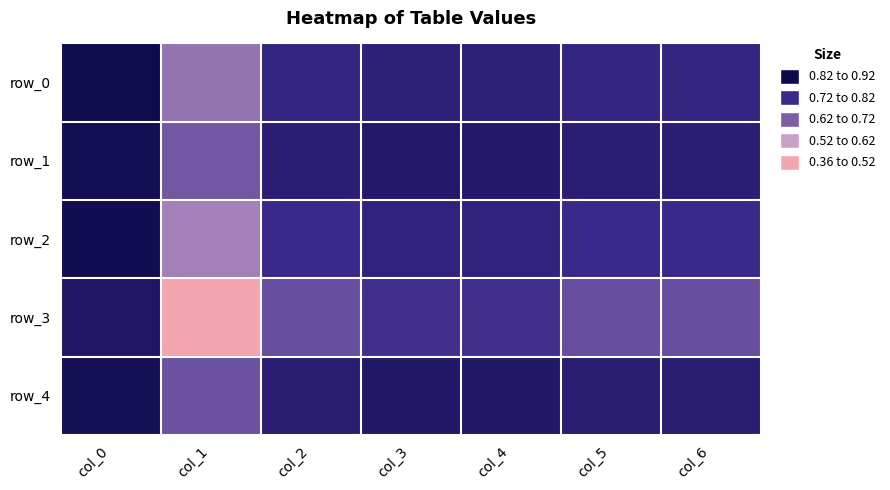

Is the value of row_0 at col_6 greater than the value of row_1 at col_1?

Yes